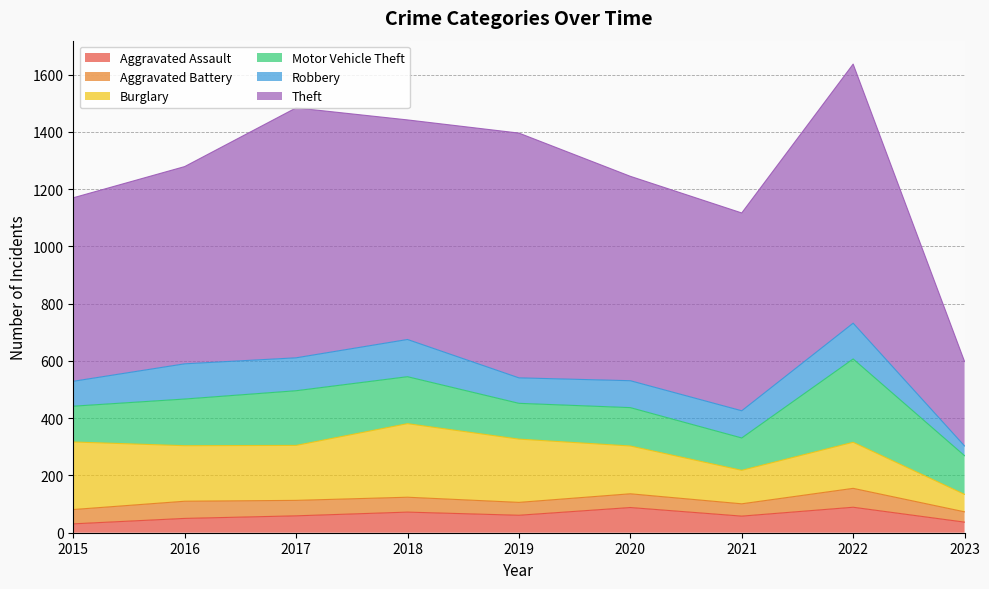

Reading left to right, what are all the values shown in this chart?

Aggravated Assault: 2015=31	2016=50	2017=59	2018=72	2019=61	2020=88	2021=58	2022=89	2023=37
Aggravated Battery: 2015=50	2016=60	2017=54	2018=52	2019=45	2020=48	2021=43	2022=66	2023=36
Burglary: 2015=236	2016=194	2017=192	2018=257	2019=221	2020=167	2021=117	2022=161	2023=61
Motor Vehicle Theft: 2015=125	2016=163	2017=191	2018=164	2019=125	2020=134	2021=113	2022=291	2023=135
Robbery: 2015=87	2016=123	2017=115	2018=130	2019=89	2020=94	2021=95	2022=125	2023=34
Theft: 2015=641	2016=689	2017=873	2018=767	2019=855	2020=714	2021=691	2022=905	2023=295